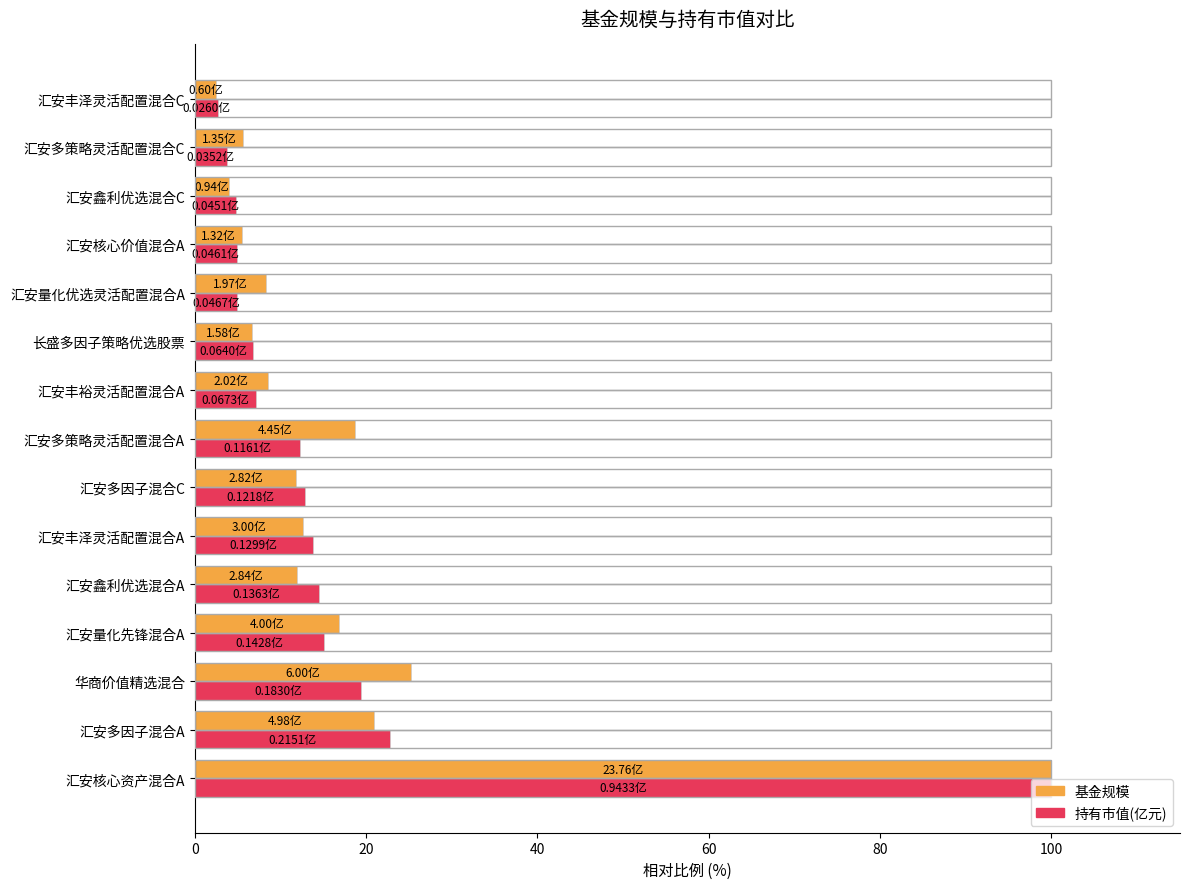

What is the total value across all series at 汇安核心资产混合A?

200.0